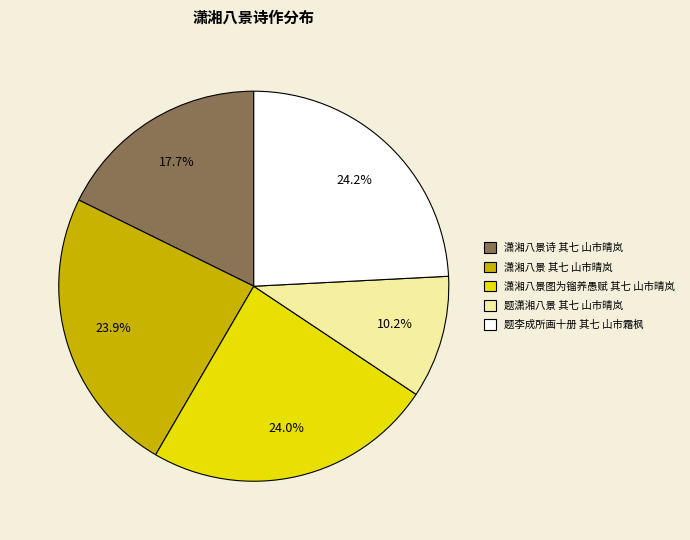

Combined, what portion of the pie is 潇湘八景 其七 山市晴岚 and 潇湘八景诗 其七 山市晴岚?

41.6%